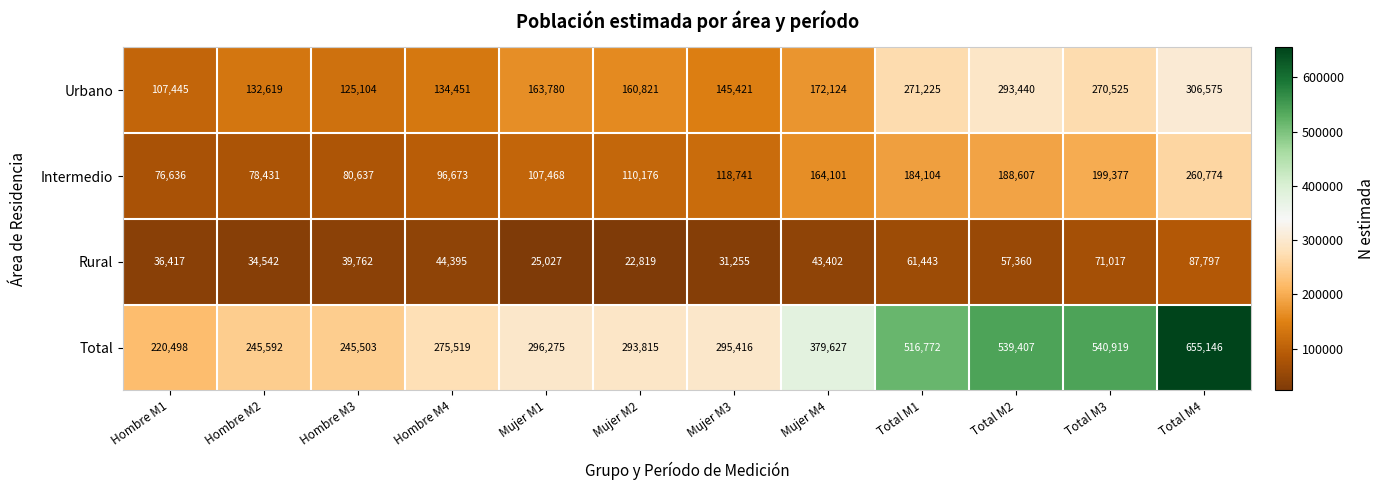

Which series has the widest spread of values?

Total